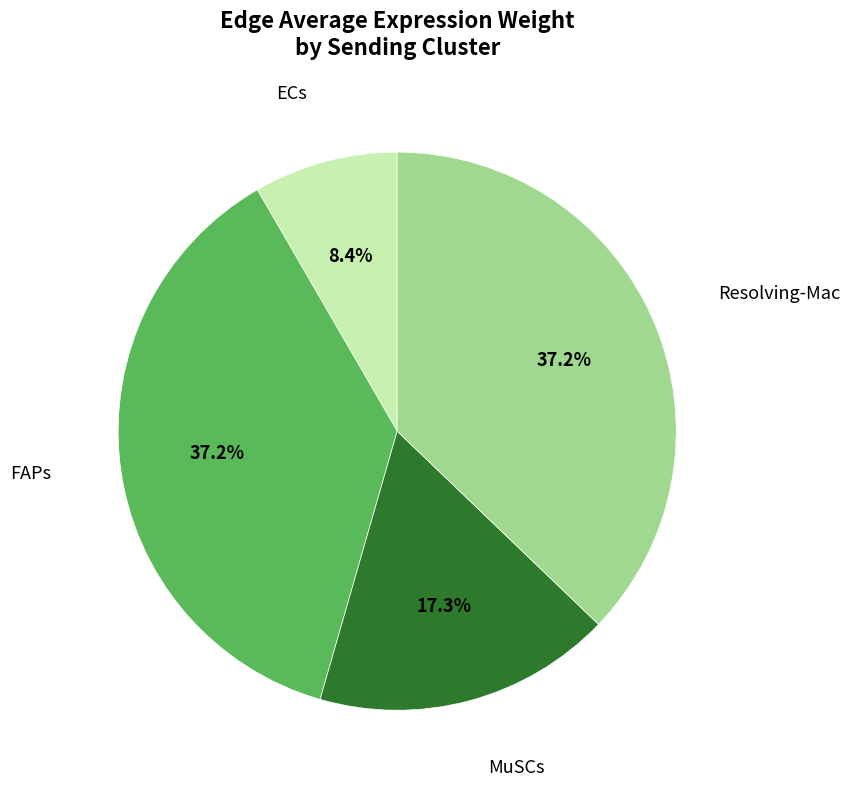

Is there any slice that represents more than half of the pie?

No